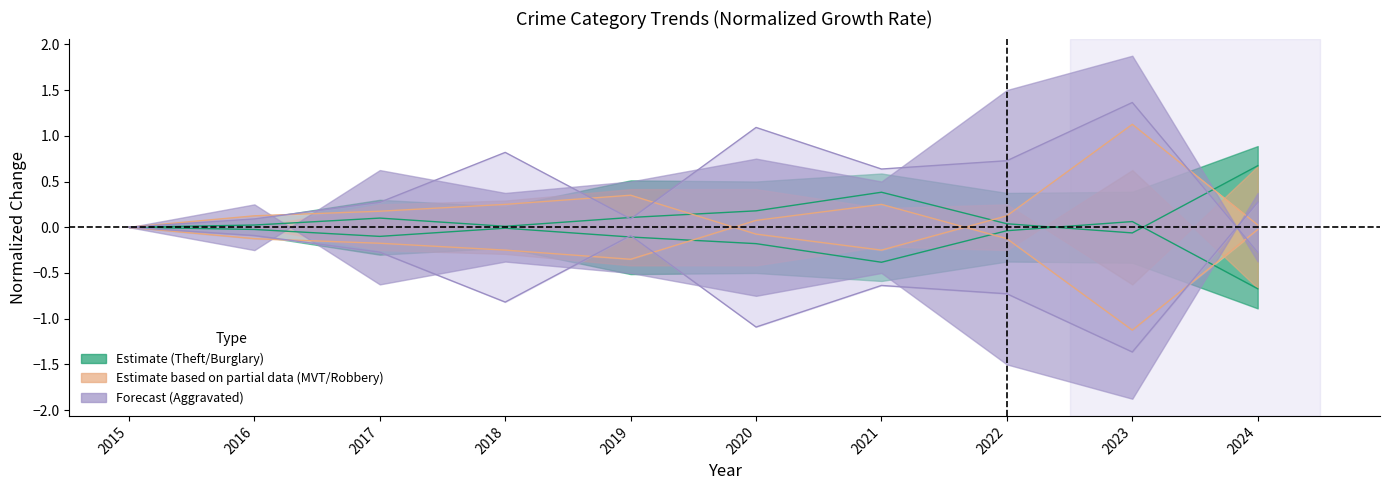

How many intersections are there between Motor Vehicle Theft and Aggravated Assault?

4